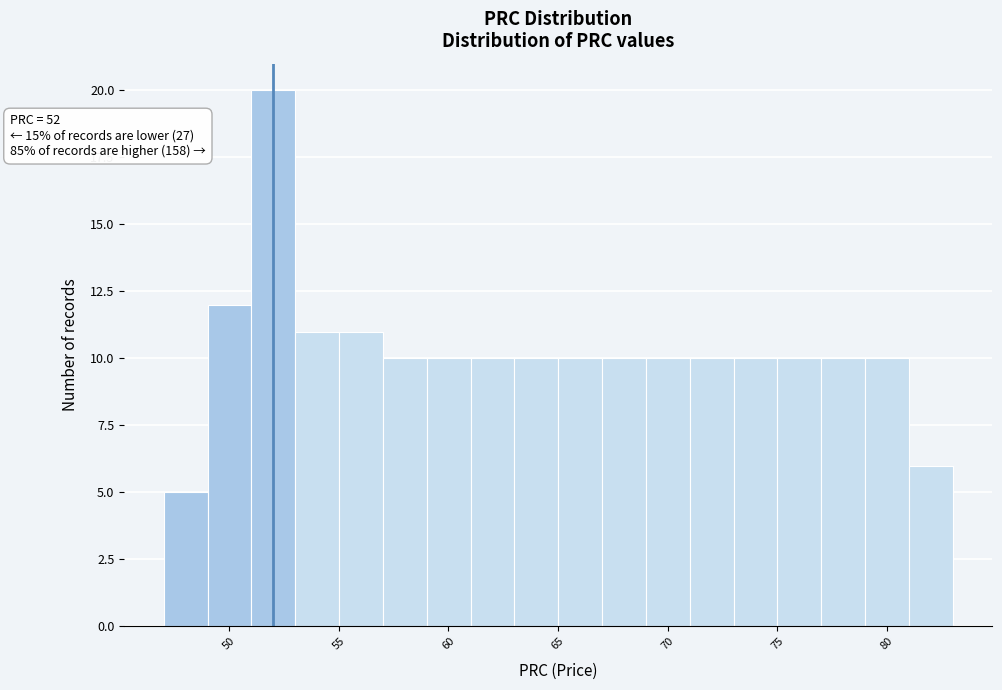

Which range on the x-axis has the tallest bar?

51 to 53